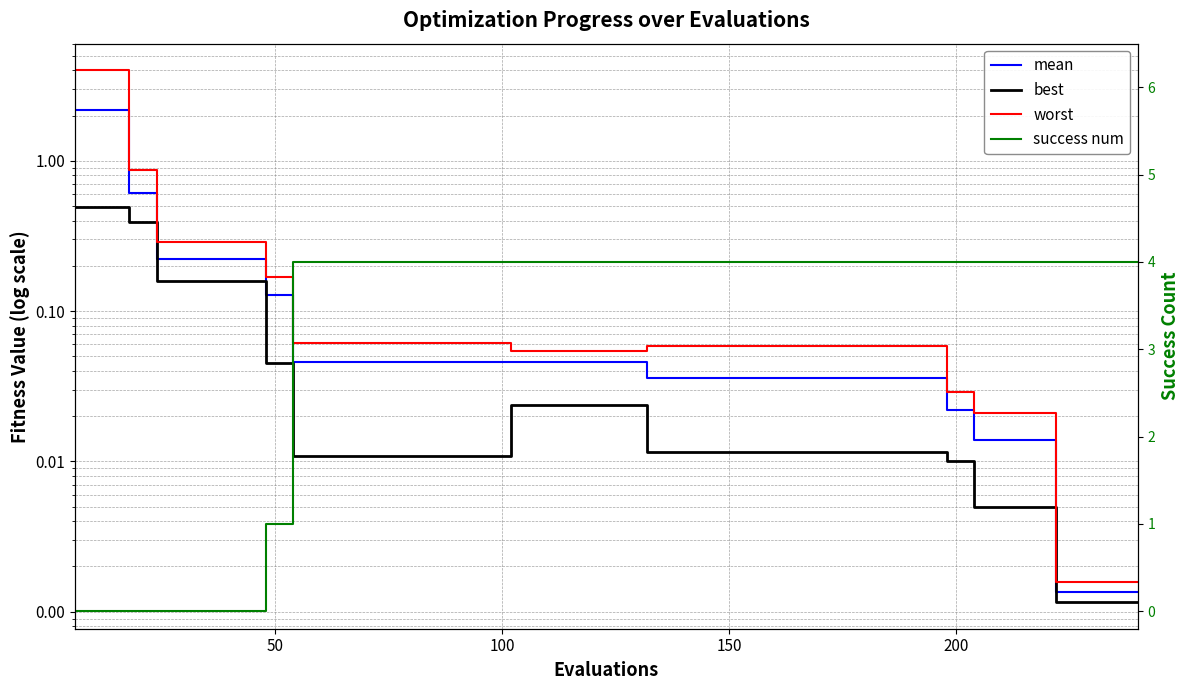

Which series has the largest total across all categories?

success num